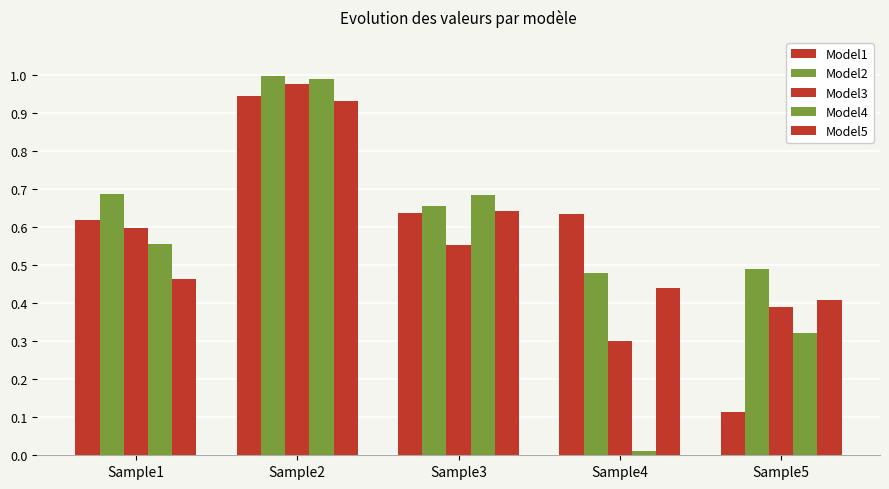

Where is Model4 nearest to the value 0?

Sample4